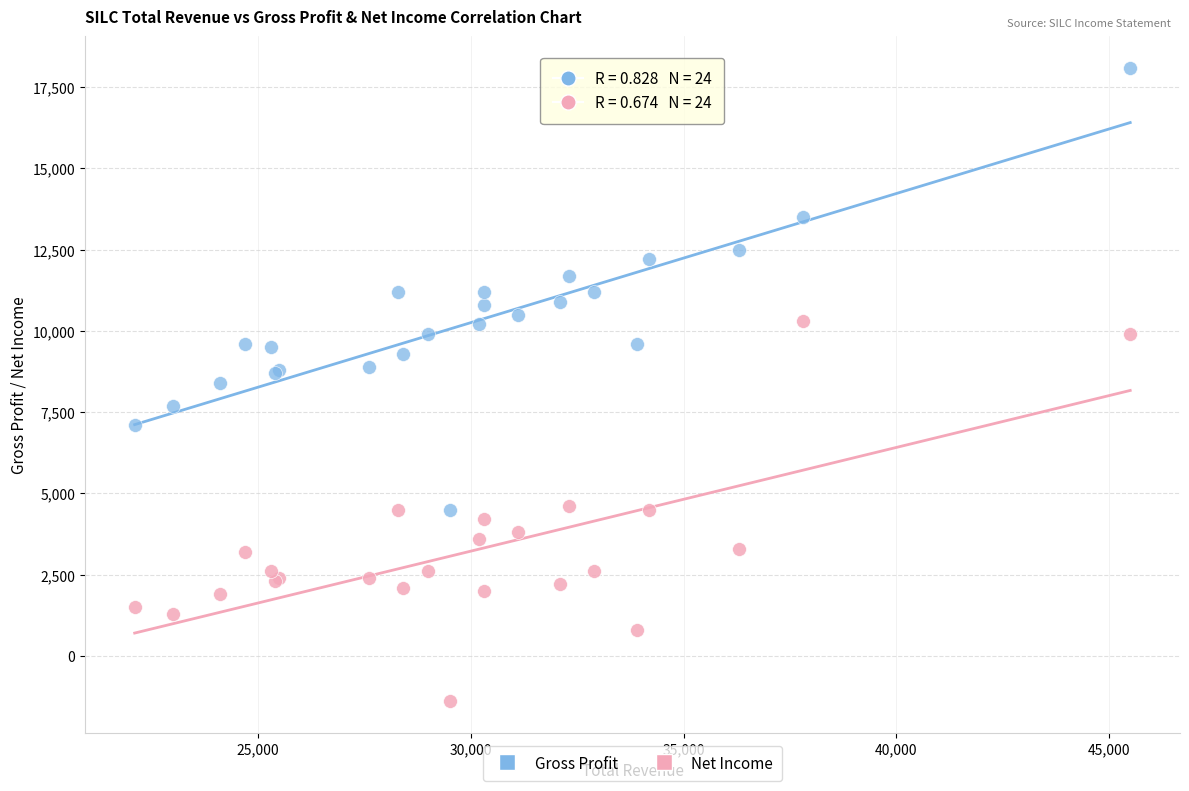

Which series contains the highest Y value?

Gross Profit